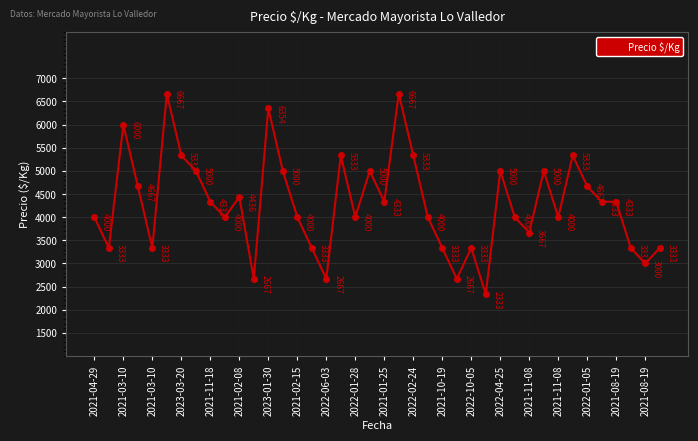

What is the difference between the maximum and second lowest values?

4000